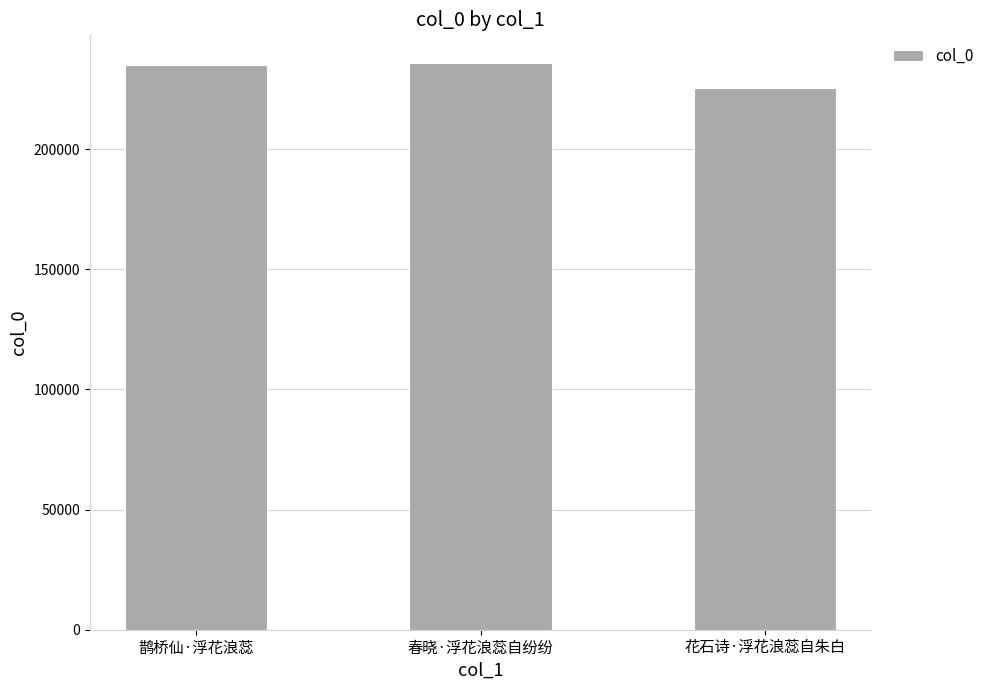

Between 花石诗·浮花浪蕊自朱白 and 春晓·浮花浪蕊自纷纷, which is larger?

春晓·浮花浪蕊自纷纷